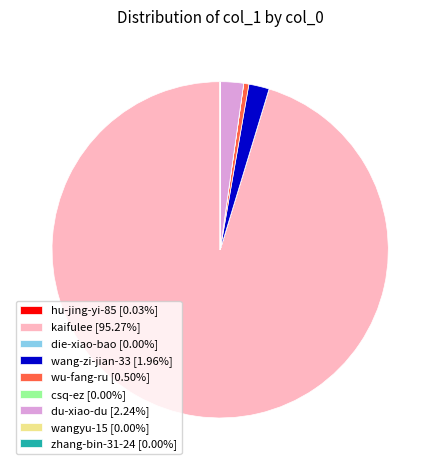

Which category accounts for the majority?

kaifulee